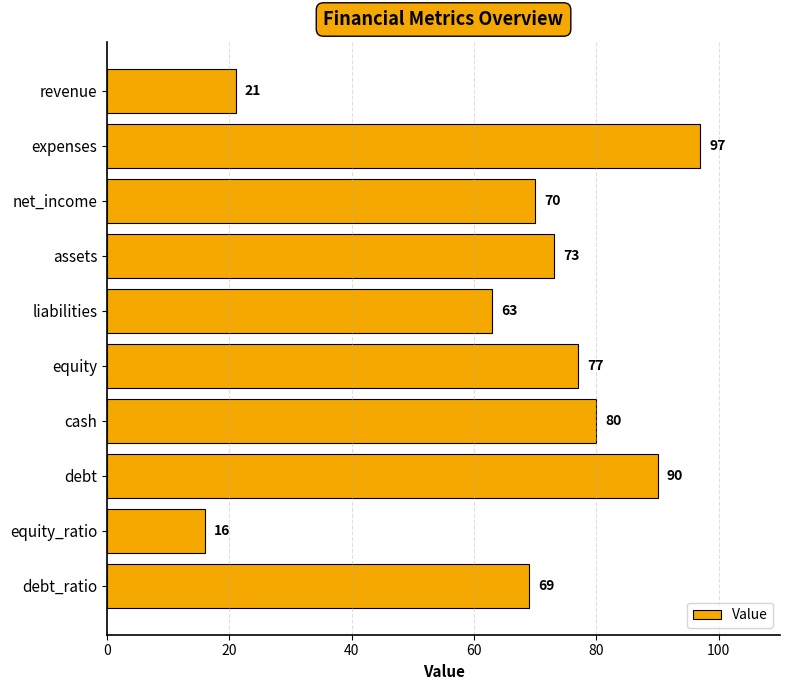

Reading top to bottom, extract all data points from this chart.

21	97	70	73	63	77	80	90	16	69